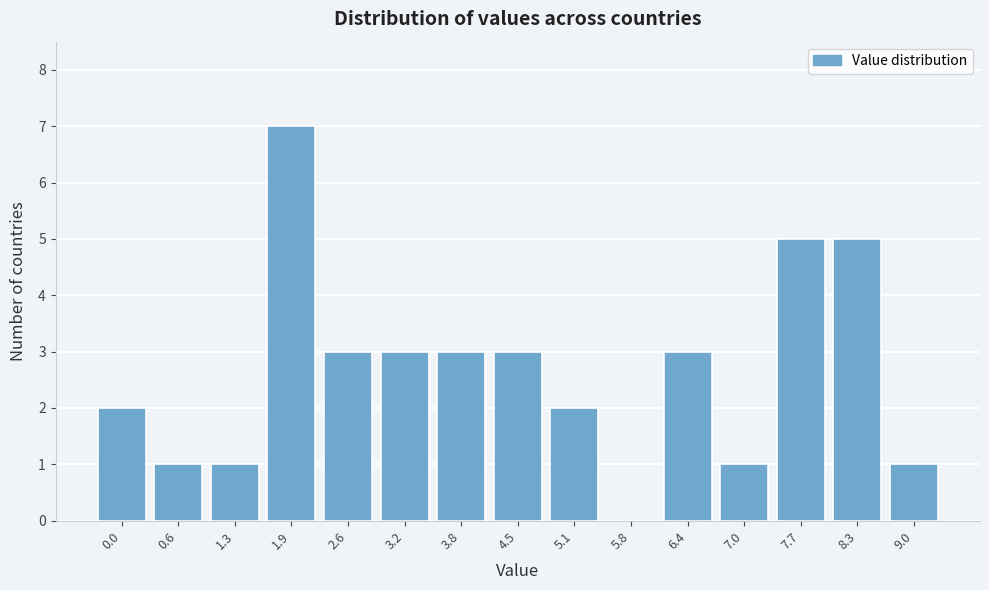

Reading right to left, what are all the values shown in this chart?

9.0=1	8.3=5	7.7=5	7.0=1	6.4=3	5.8=0	5.1=2	4.5=3	3.8=3	3.2=3	2.6=3	1.9=7	1.3=1	0.6=1	0.0=2